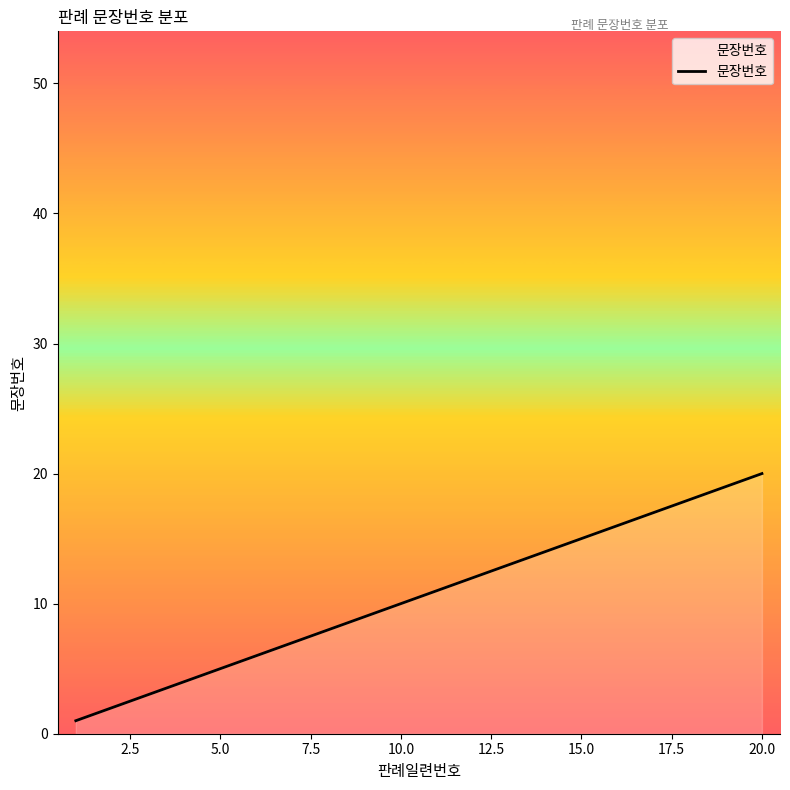

What is the difference between the maximum and minimum values?

19